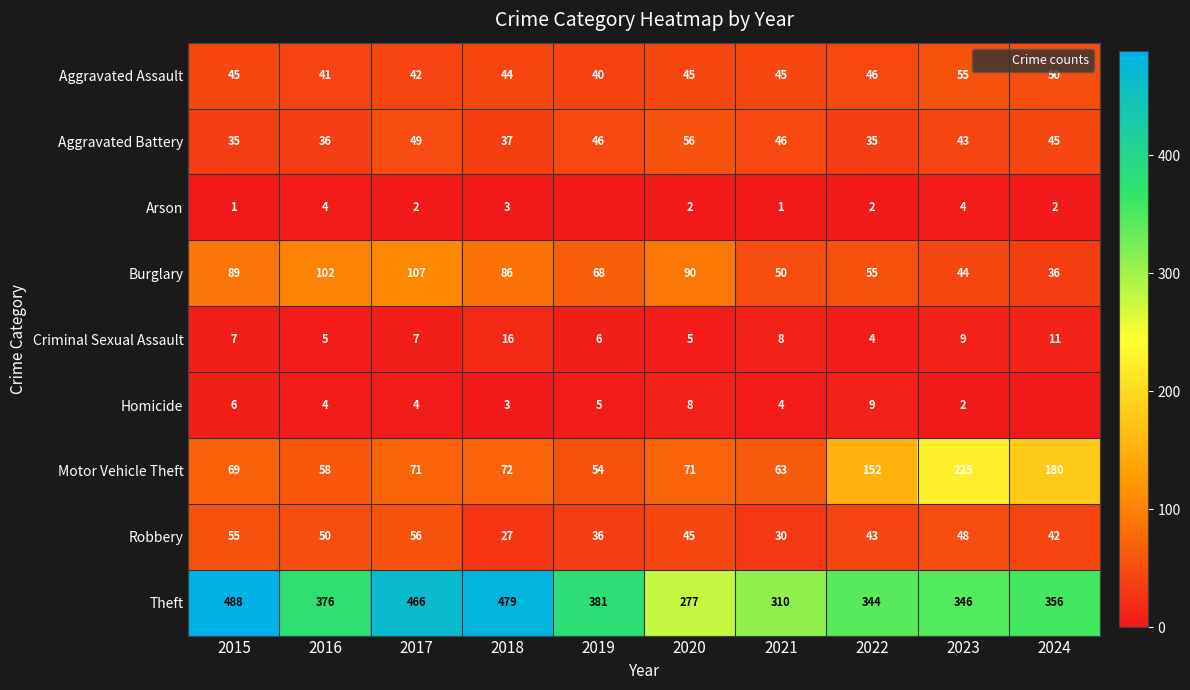

List the series in order of their peak value, lowest first.

Arson, Homicide, Criminal Sexual Assault, Aggravated Assault, Aggravated Battery, Robbery, Burglary, Motor Vehicle Theft, Theft